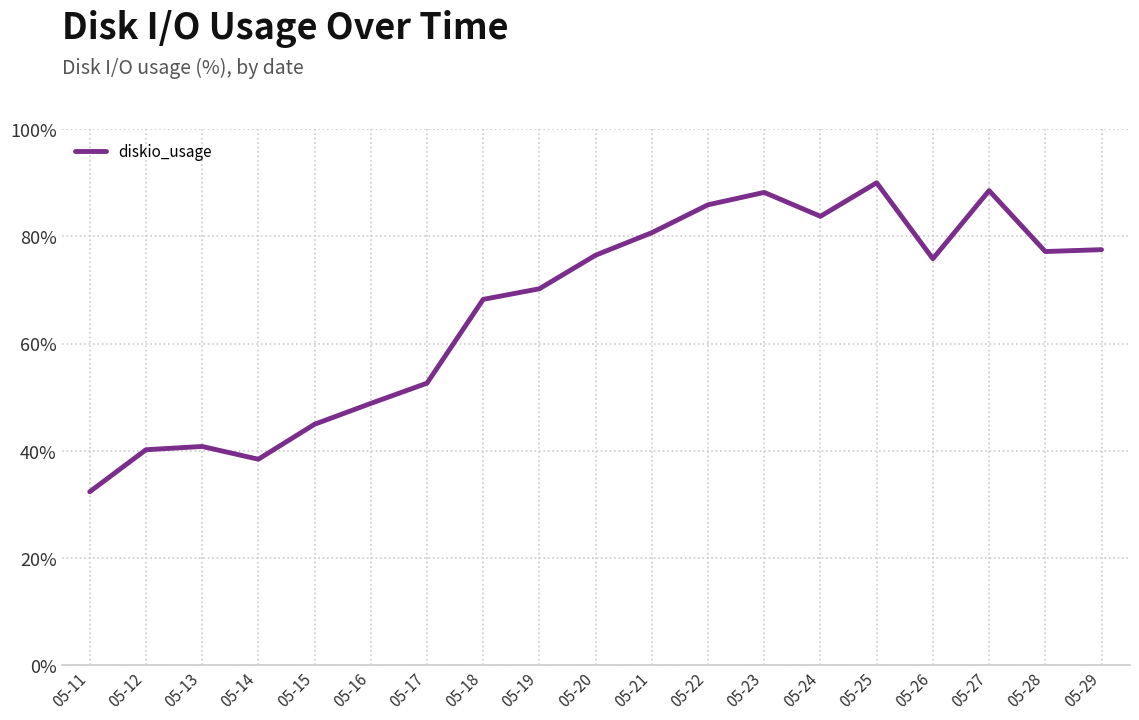

At which category does the data reach its first local valley?

05-14